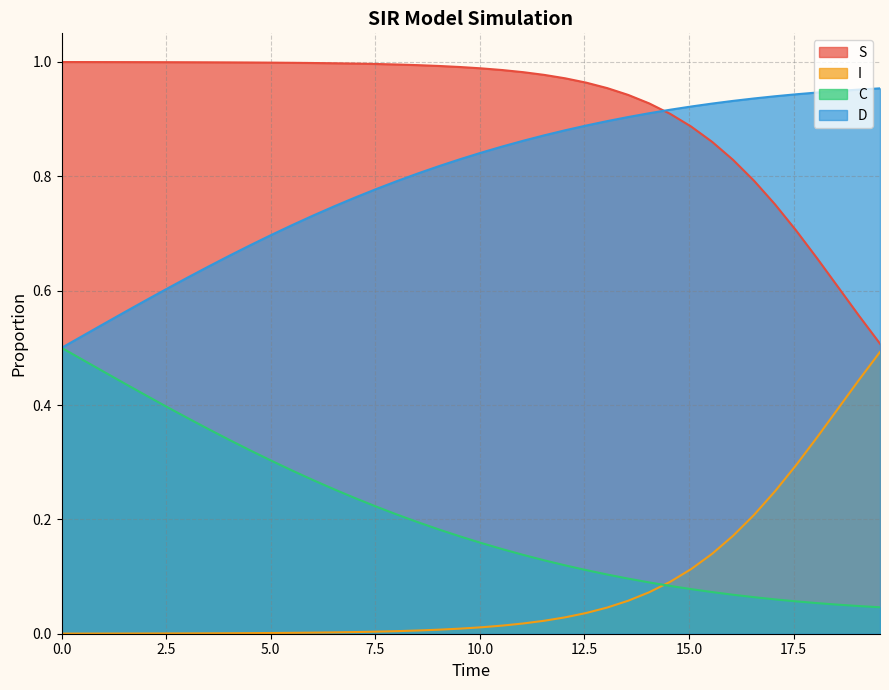

Does the chart have visible grid lines?

Yes